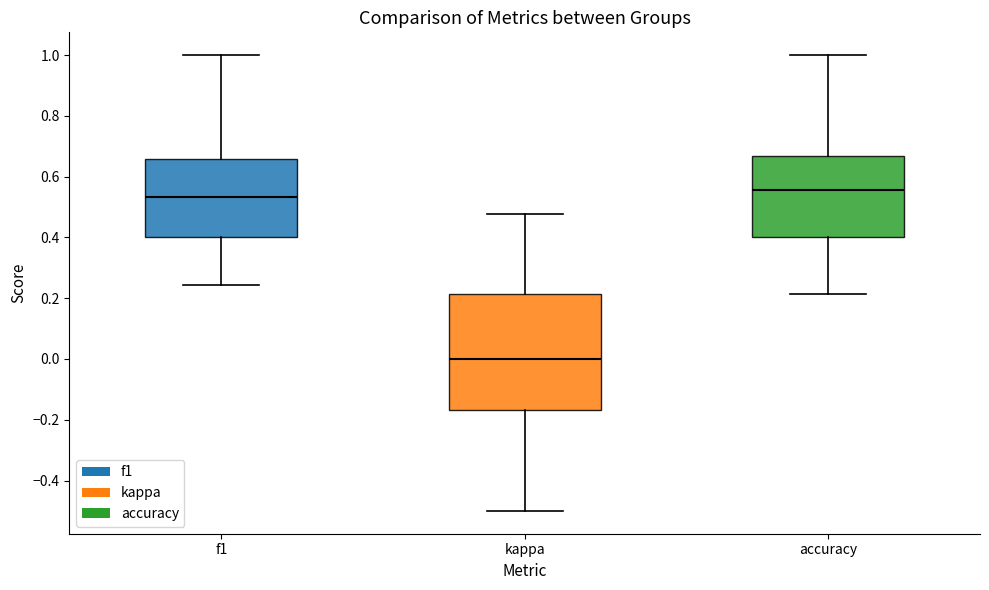

Reading left to right, read every box against the y-axis: the position of its median line, the range the box covers, and the ends of its whiskers. The values are not printed on the chart, so give them approximately, as read against the axis.

f1: median 0.54, box 0.40 to 0.66, whiskers 0.24 to 1.00
kappa: median 0.00, box -0.16 to 0.22, whiskers -0.50 to 0.48
accuracy: median 0.56, box 0.40 to 0.66, whiskers 0.22 to 1.00